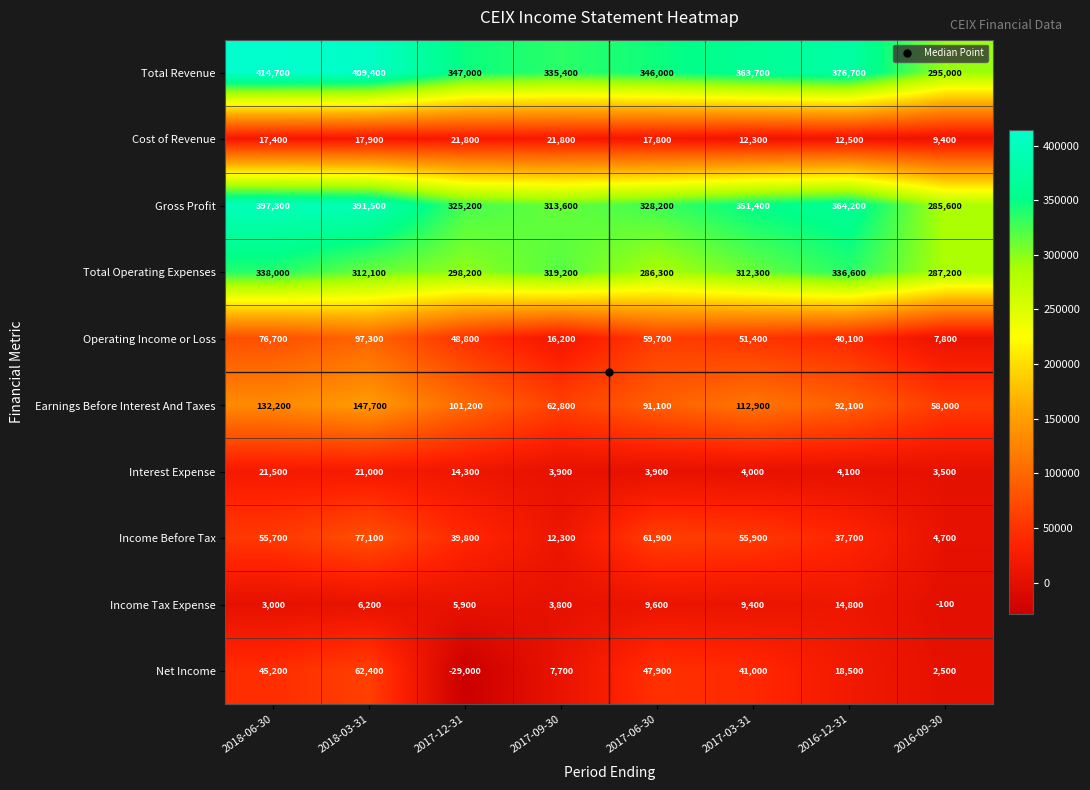

What is the difference between the Total Operating Expenses values at 2016-12-31 and 2017-12-31?

38400